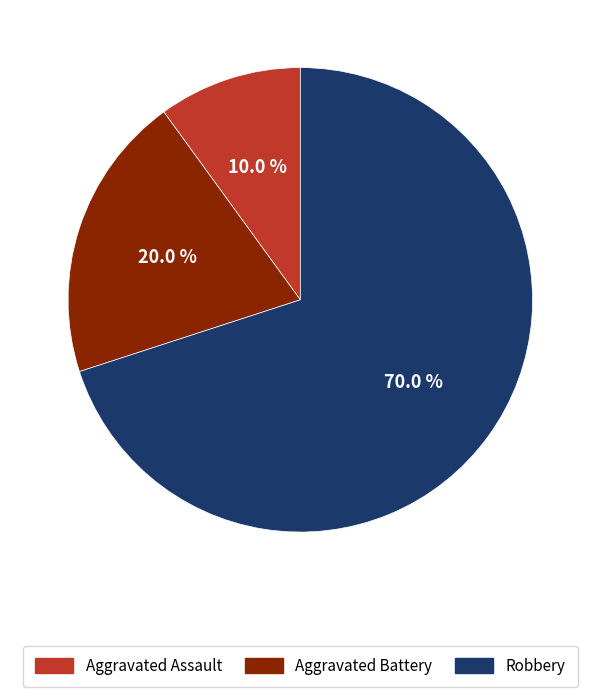

What is the majority slice?

Robbery